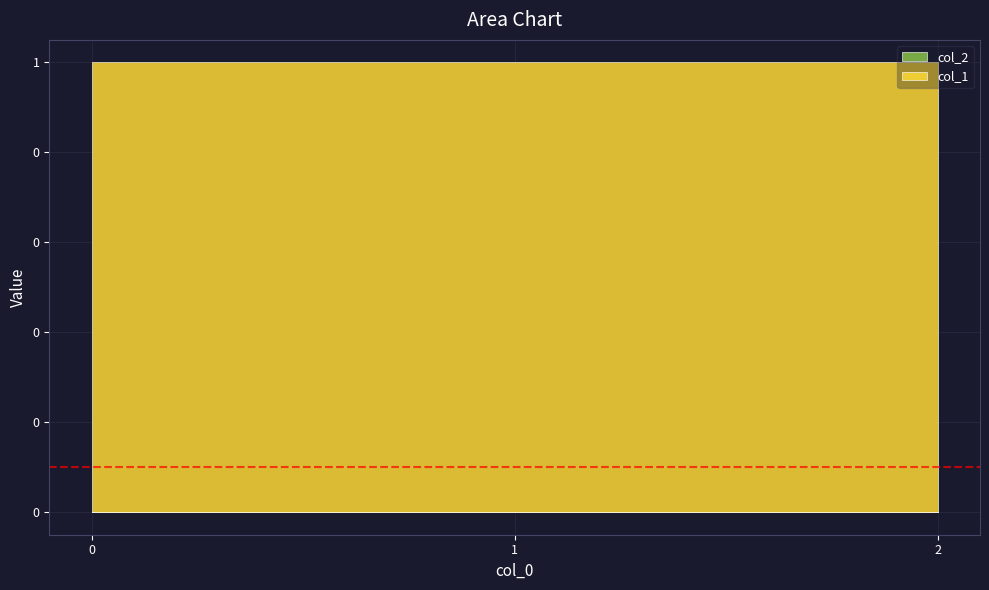

Reading left to right, what are all the values shown in this chart?

col_2: 0	0	0
col_1: 1	1	1